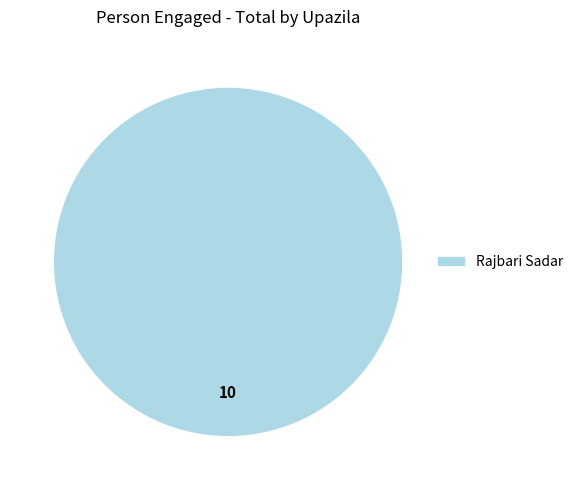

Which slice represents more than half of the pie?

Rajbari Sadar